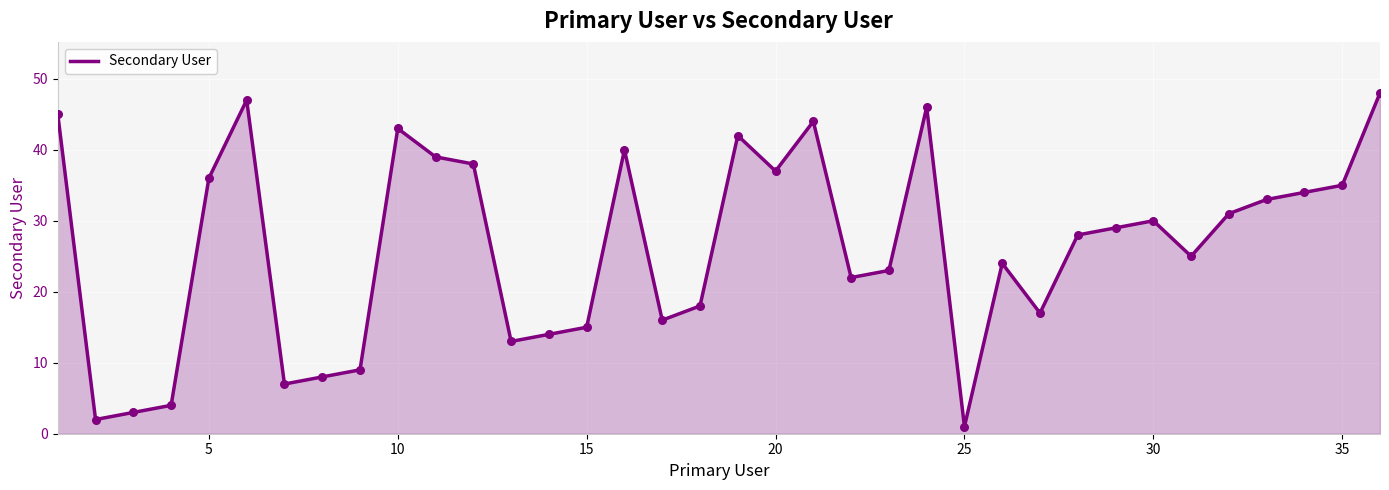

What is the difference between the maximum and minimum values?

47